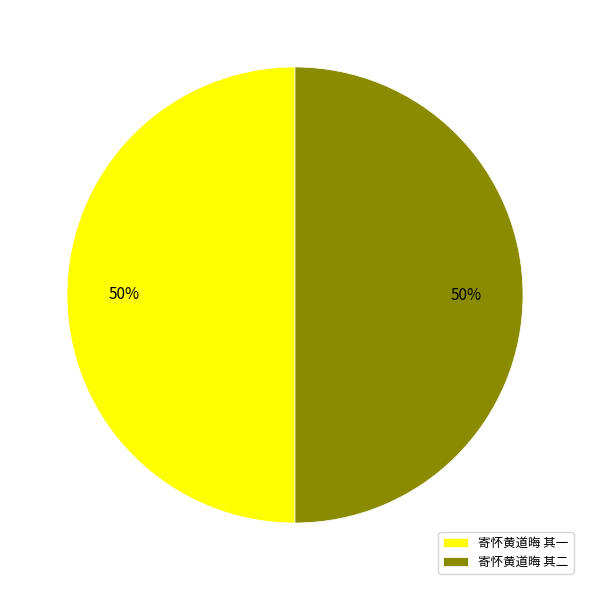

True or false: 寄怀黄道晦 其一 accounts for 63% of the total.

False